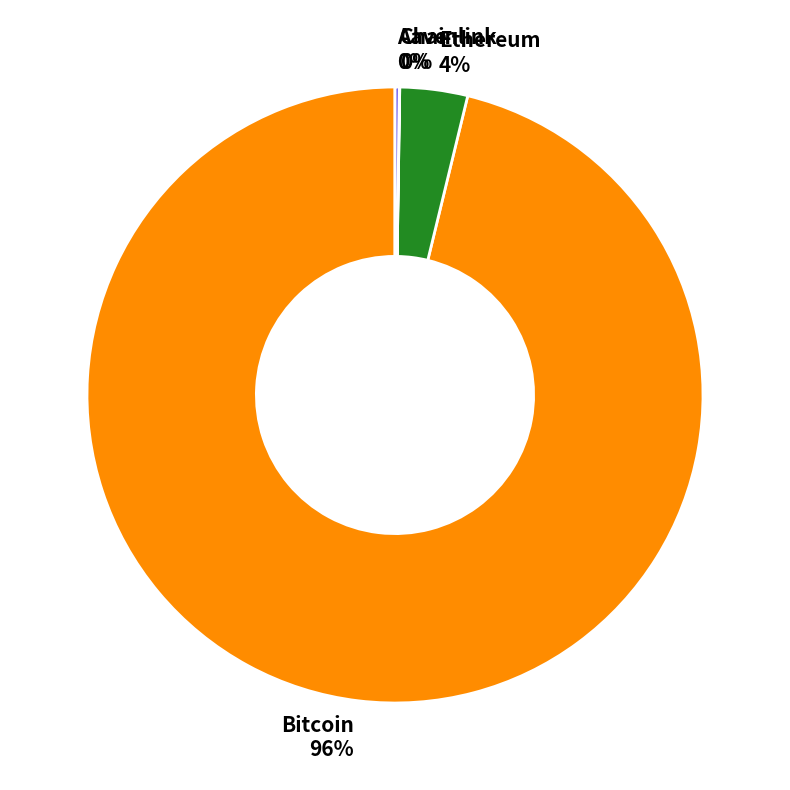

The Ethereum slice represents 14% of the pie. True or false?

False